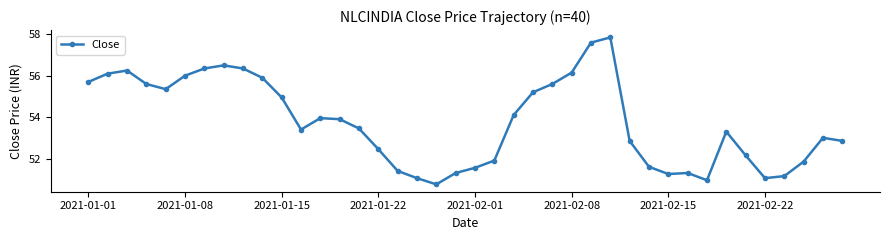

What is the difference between the maximum and second lowest values?

6.9